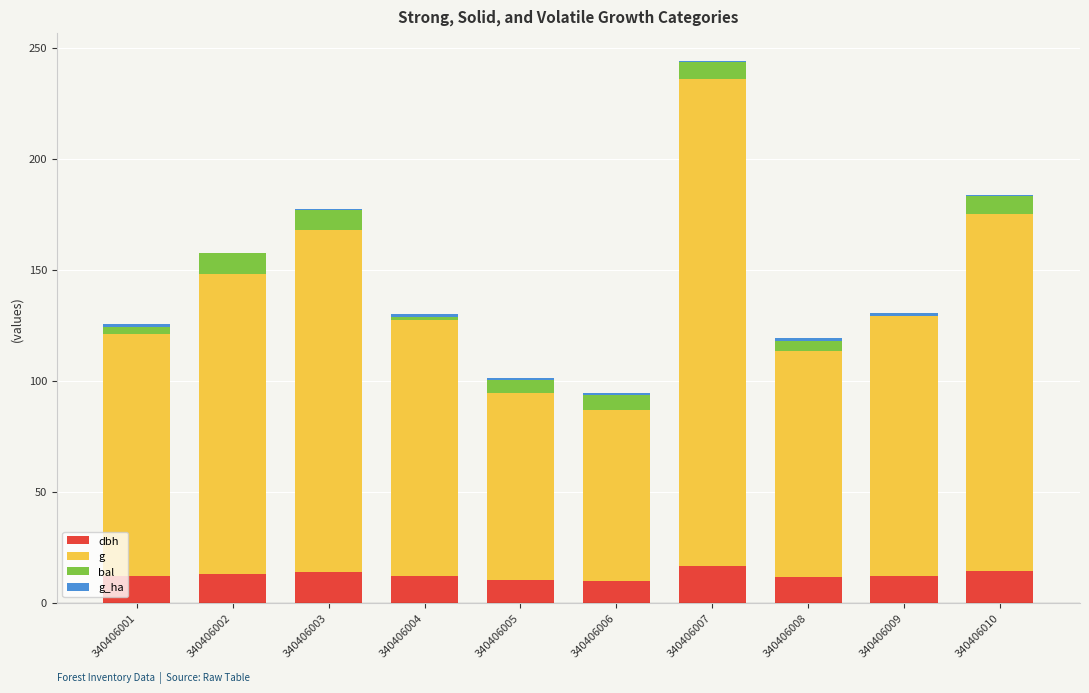

What is the total value across all series at 340406001?

125.5